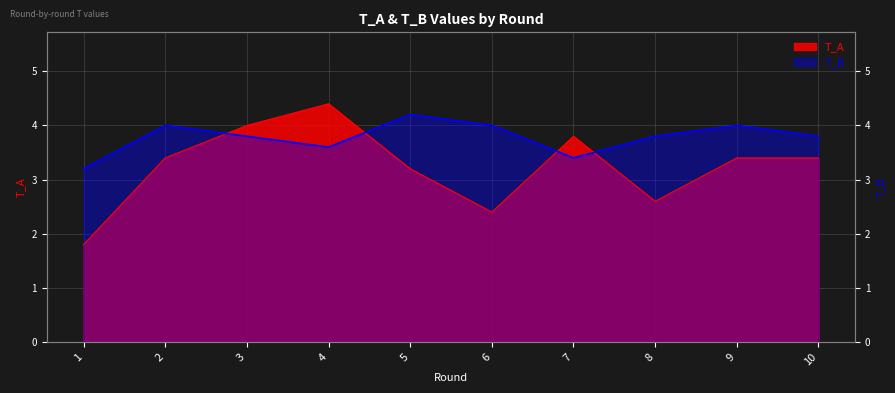

At which label does T_B reach its minimum?

1